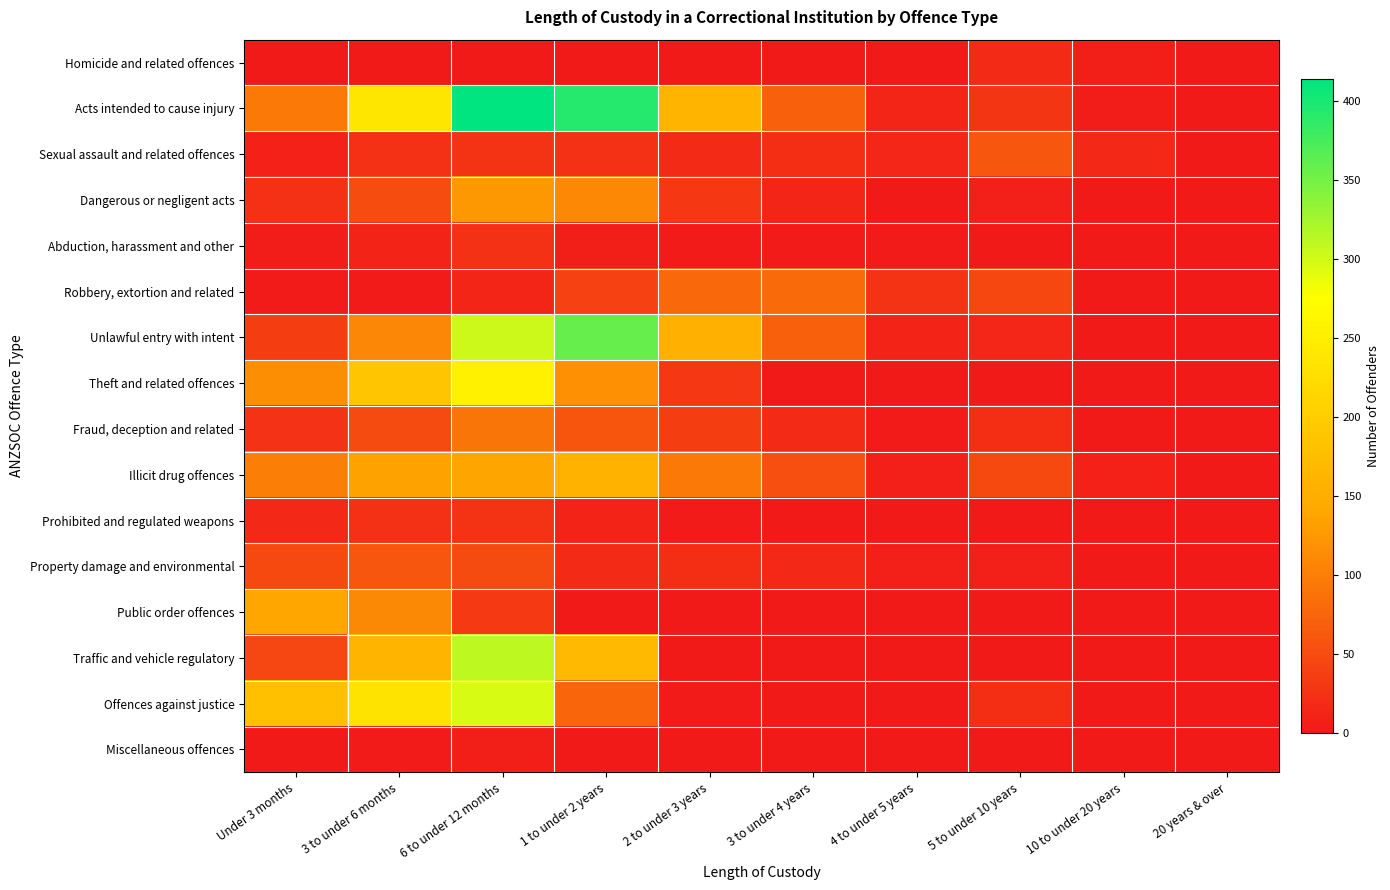

Reading right to left, what are all the values shown in this chart?

Homicide and related offences: 20 years & over=0	10 to under 20 years=5	5 to under 10 years=17	4 to under 5 years=0	3 to under 4 years=0	2 to under 3 years=0	1 to under 2 years=0	6 to under 12 months=0	3 to under 6 months=0	Under 3 months=0
Acts intended to cause injury: 20 years & over=0	10 to under 20 years=4	5 to under 10 years=28	4 to under 5 years=12	3 to under 4 years=71	2 to under 3 years=163	1 to under 2 years=393	6 to under 12 months=414	3 to under 6 months=239	Under 3 months=96
Sexual assault and related offences: 20 years & over=0	10 to under 20 years=15	5 to under 10 years=61	4 to under 5 years=14	3 to under 4 years=22	2 to under 3 years=18	1 to under 2 years=23	6 to under 12 months=27	3 to under 6 months=24	Under 3 months=9
Dangerous or negligent acts: 20 years & over=0	10 to under 20 years=0	5 to under 10 years=7	4 to under 5 years=0	3 to under 4 years=12	2 to under 3 years=31	1 to under 2 years=109	6 to under 12 months=126	3 to under 6 months=51	Under 3 months=23
Abduction, harassment and other: 20 years & over=0	10 to under 20 years=0	5 to under 10 years=0	4 to under 5 years=3	3 to under 4 years=3	2 to under 3 years=3	1 to under 2 years=6	6 to under 12 months=24	3 to under 6 months=10	Under 3 months=4
Robbery, extortion and related: 20 years & over=0	10 to under 20 years=0	5 to under 10 years=46	4 to under 5 years=27	3 to under 4 years=80	2 to under 3 years=78	1 to under 2 years=41	6 to under 12 months=12	3 to under 6 months=3	Under 3 months=3
Unlawful entry with intent: 20 years & over=0	10 to under 20 years=0	5 to under 10 years=13	4 to under 5 years=10	3 to under 4 years=71	2 to under 3 years=154	1 to under 2 years=359	6 to under 12 months=303	3 to under 6 months=107	Under 3 months=37
Theft and related offences: 20 years & over=0	10 to under 20 years=0	5 to under 10 years=0	4 to under 5 years=0	3 to under 4 years=0	2 to under 3 years=32	1 to under 2 years=117	6 to under 12 months=254	3 to under 6 months=189	Under 3 months=116
Fraud, deception and related: 20 years & over=0	10 to under 20 years=0	5 to under 10 years=22	4 to under 5 years=3	3 to under 4 years=17	2 to under 3 years=37	1 to under 2 years=59	6 to under 12 months=92	3 to under 6 months=49	Under 3 months=25
Illicit drug offences: 20 years & over=0	10 to under 20 years=9	5 to under 10 years=48	4 to under 5 years=7	3 to under 4 years=54	2 to under 3 years=96	1 to under 2 years=158	6 to under 12 months=139	3 to under 6 months=135	Under 3 months=101
Prohibited and regulated weapons: 20 years & over=0	10 to under 20 years=0	5 to under 10 years=0	4 to under 5 years=0	3 to under 4 years=0	2 to under 3 years=3	1 to under 2 years=10	6 to under 12 months=26	3 to under 6 months=24	Under 3 months=16
Property damage and environmental: 20 years & over=0	10 to under 20 years=0	5 to under 10 years=7	4 to under 5 years=7	3 to under 4 years=16	2 to under 3 years=20	1 to under 2 years=17	6 to under 12 months=49	3 to under 6 months=61	Under 3 months=47
Public order offences: 20 years & over=0	10 to under 20 years=0	5 to under 10 years=0	4 to under 5 years=0	3 to under 4 years=0	2 to under 3 years=0	1 to under 2 years=0	6 to under 12 months=33	3 to under 6 months=110	Under 3 months=142
Traffic and vehicle regulatory: 20 years & over=0	10 to under 20 years=0	5 to under 10 years=0	4 to under 5 years=0	3 to under 4 years=0	2 to under 3 years=0	1 to under 2 years=171	6 to under 12 months=312	3 to under 6 months=163	Under 3 months=44
Offences against justice: 20 years & over=0	10 to under 20 years=0	5 to under 10 years=20	4 to under 5 years=0	3 to under 4 years=0	2 to under 3 years=3	1 to under 2 years=76	6 to under 12 months=296	3 to under 6 months=234	Under 3 months=178
Miscellaneous offences: 20 years & over=0	10 to under 20 years=0	5 to under 10 years=0	4 to under 5 years=0	3 to under 4 years=0	2 to under 3 years=0	1 to under 2 years=0	6 to under 12 months=5	3 to under 6 months=3	Under 3 months=0